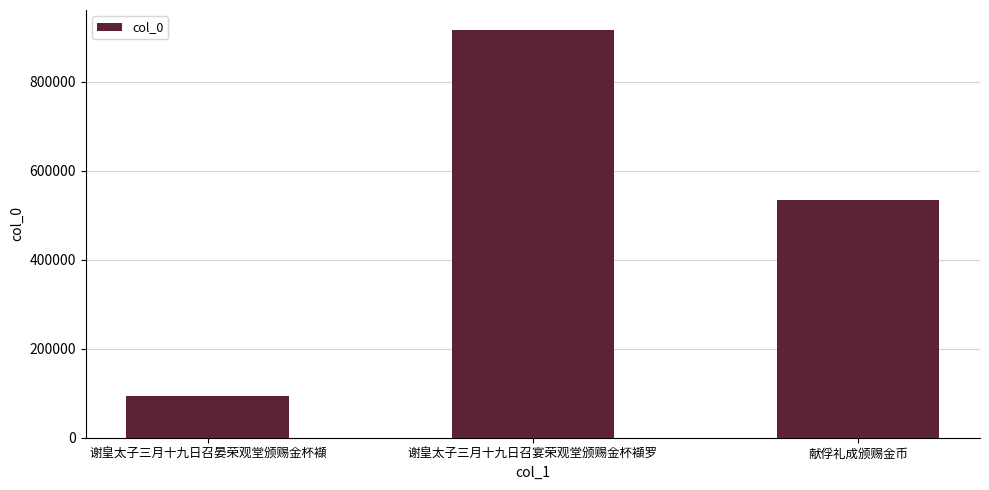

What is the difference between the second highest and minimum values?

439318